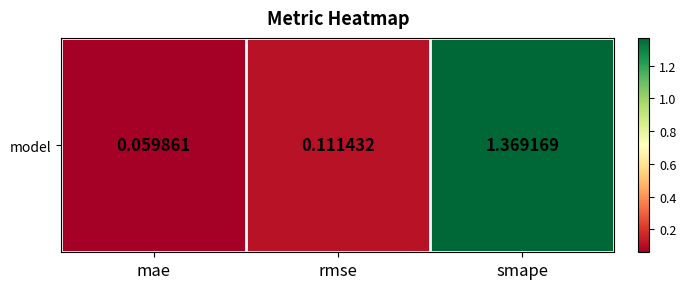

What is the difference between the maximum and minimum values?

1.3